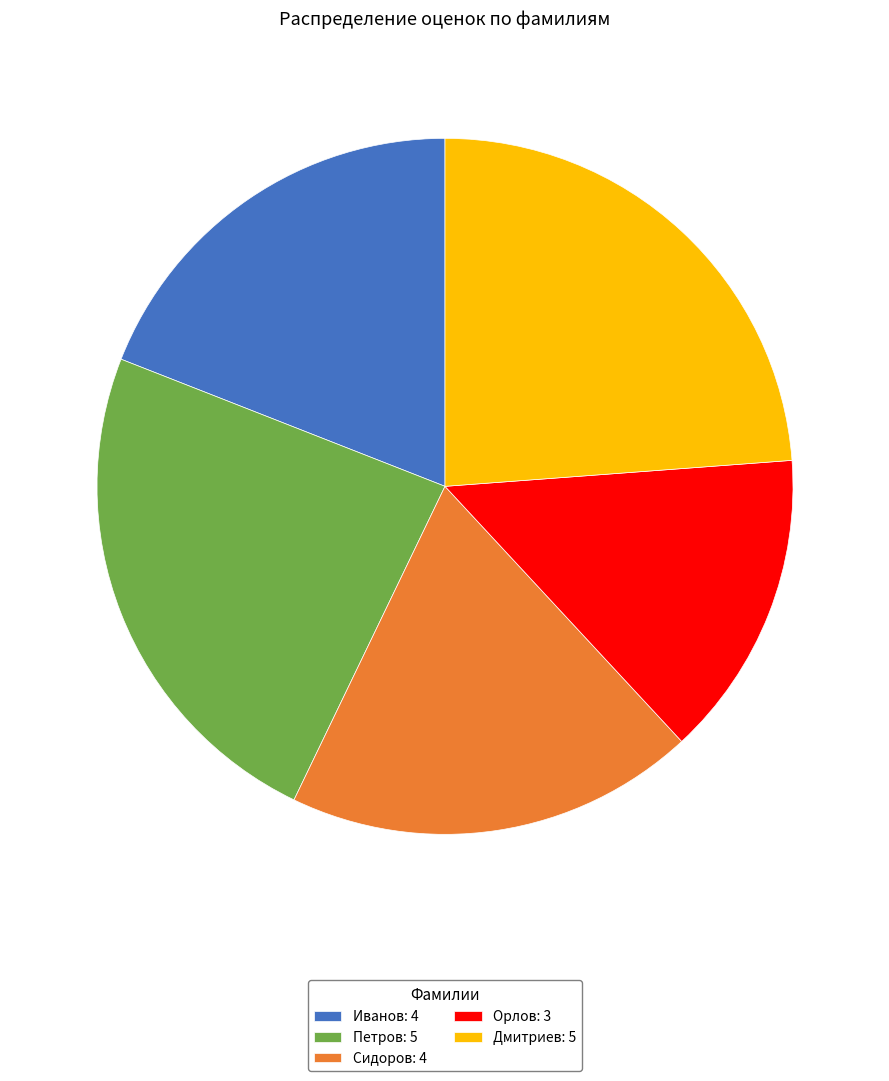

Combined, do Сидоров: 4 and Петров: 5 account for over 50%?

No